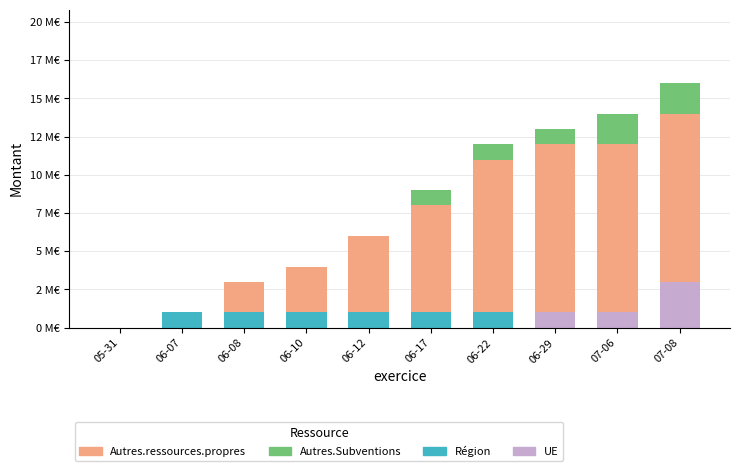

Where is Region nearest to the value 0?

05-31